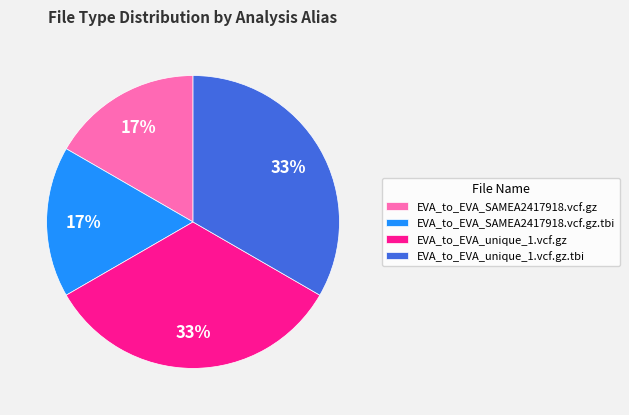

To the nearest percent, what percentage of the pie is EVA_to_EVA_unique_1.vcf.gz.tbi?

33%